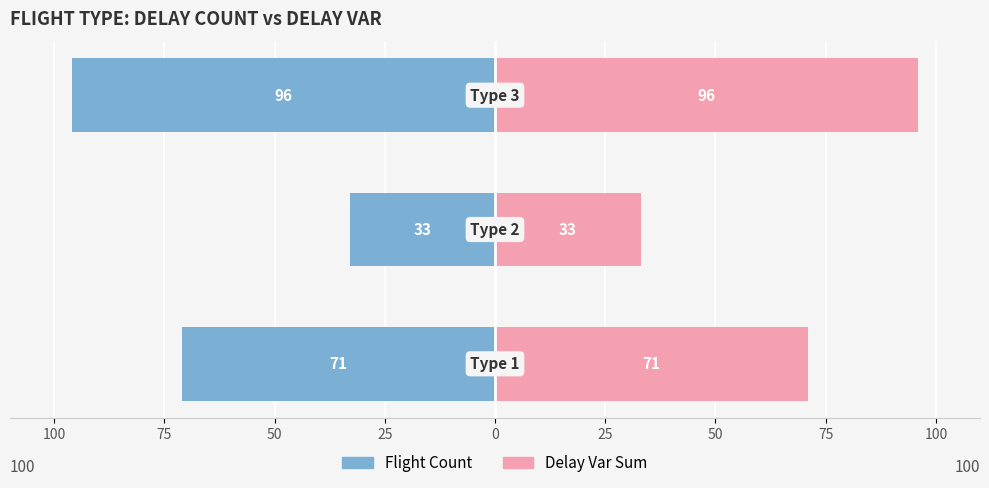

How many bars are there in total?

6